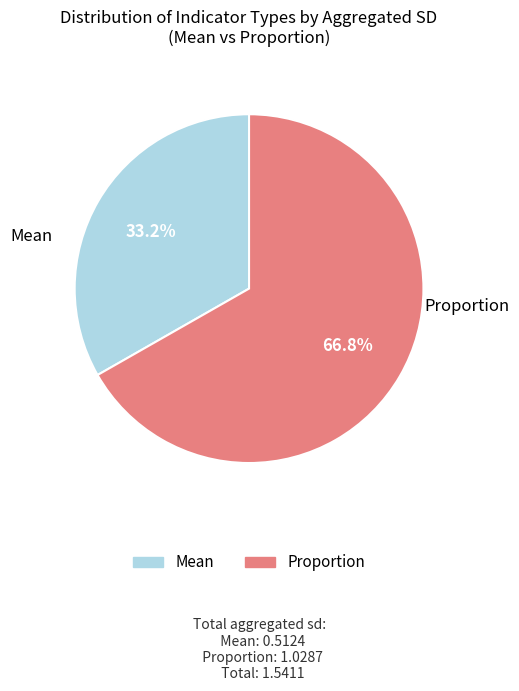

To the nearest percent, what percentage of the pie is Proportion?

67%